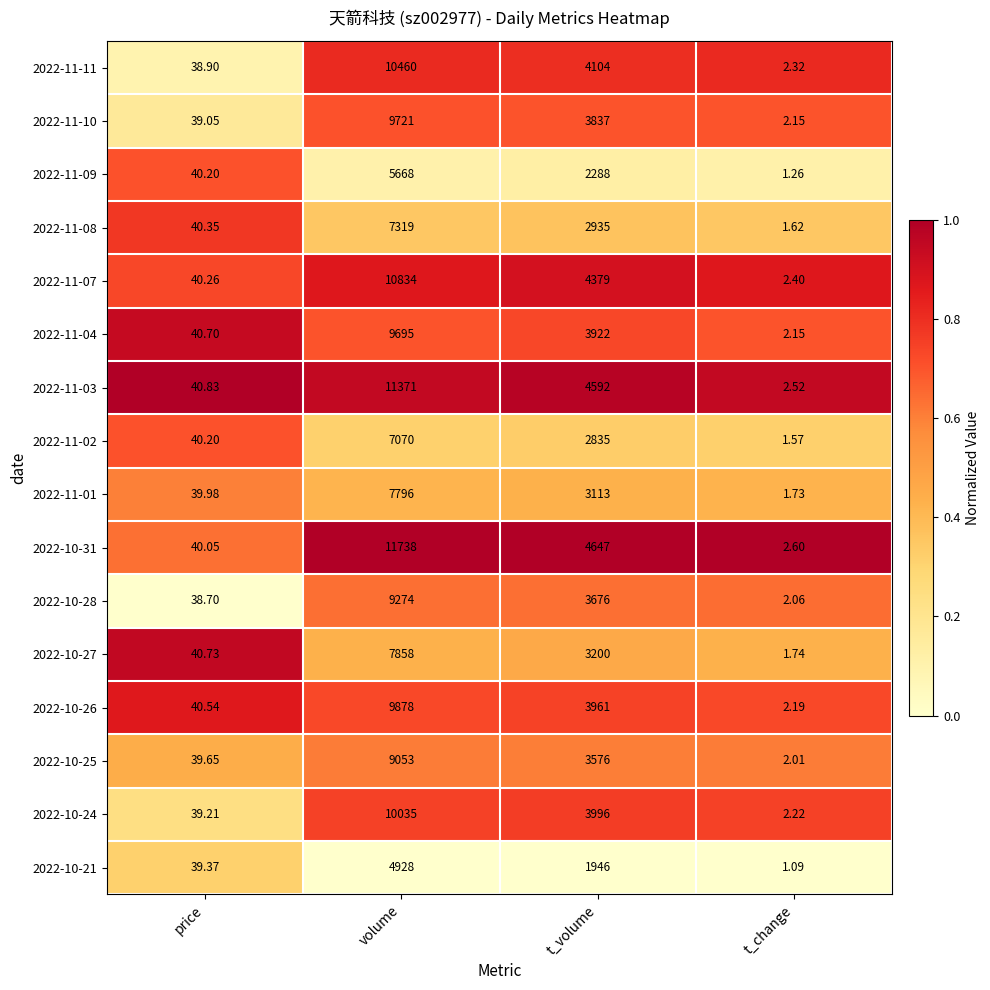

What is the difference between the highest and lowest values at t_volume?

2701.0